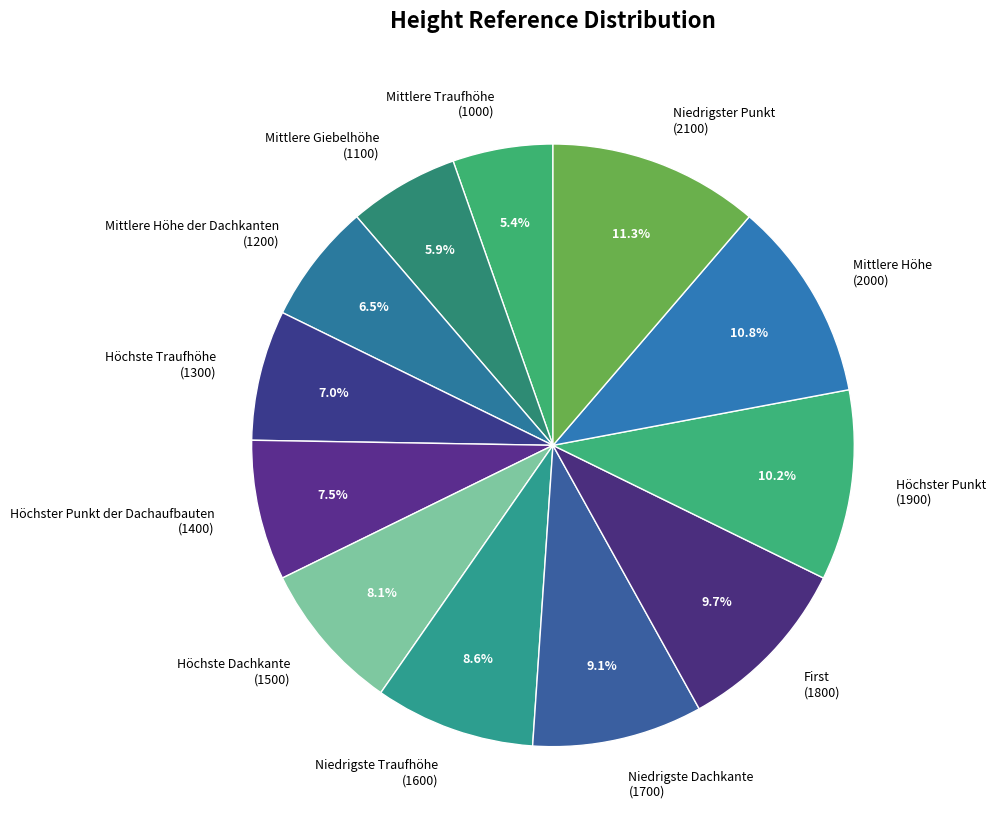

Count the number of slices in the pie.

12